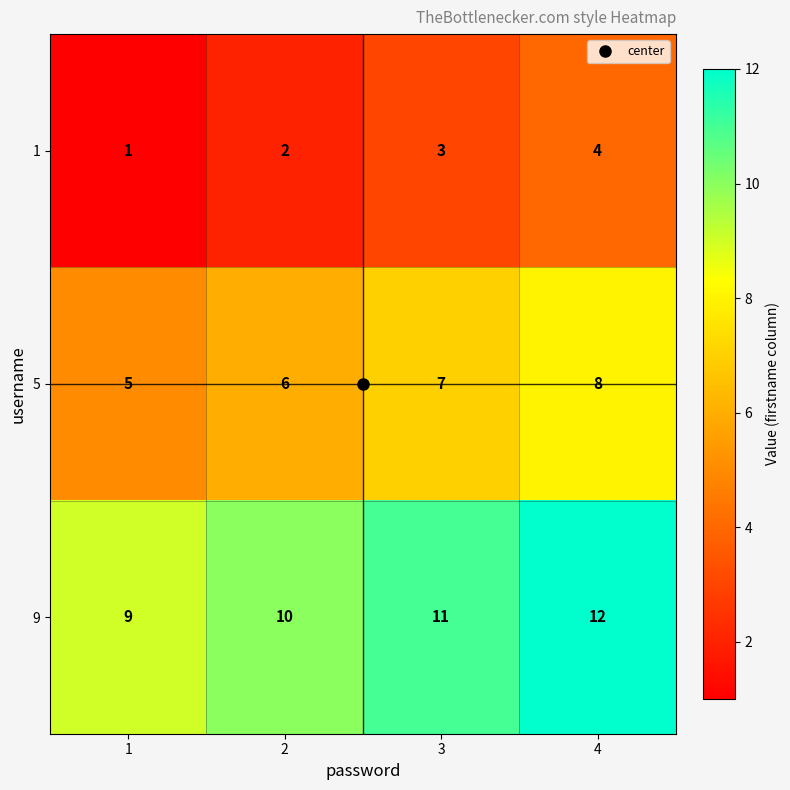

What is the sum of the 5 values at 4 and 1?

13